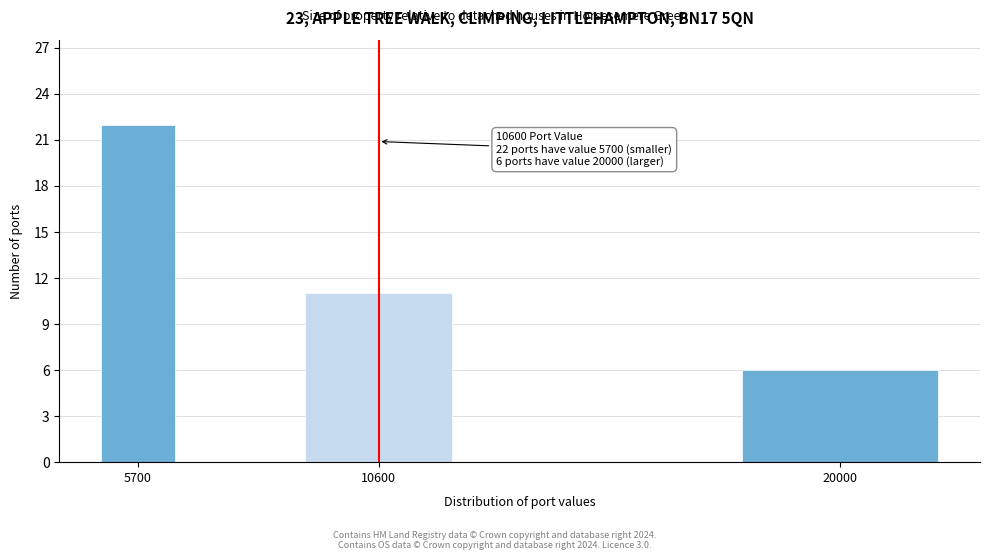

Reading right to left, list all the values displayed in this chart.

6	11	22